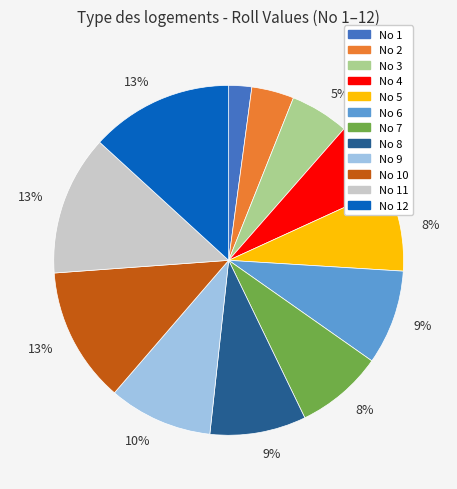

To the nearest percent, what is the average slice percentage?

8%